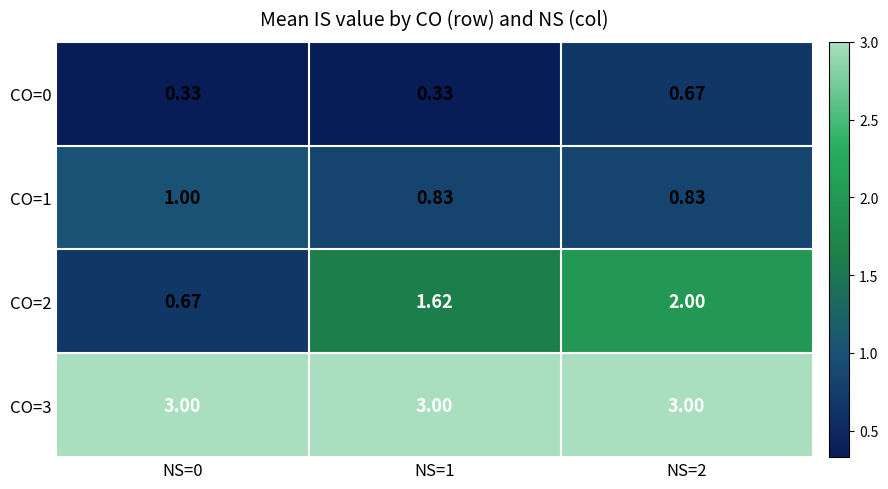

Is the value of CO=3 at NS=0 greater than the value of CO=2 at NS=1?

Yes